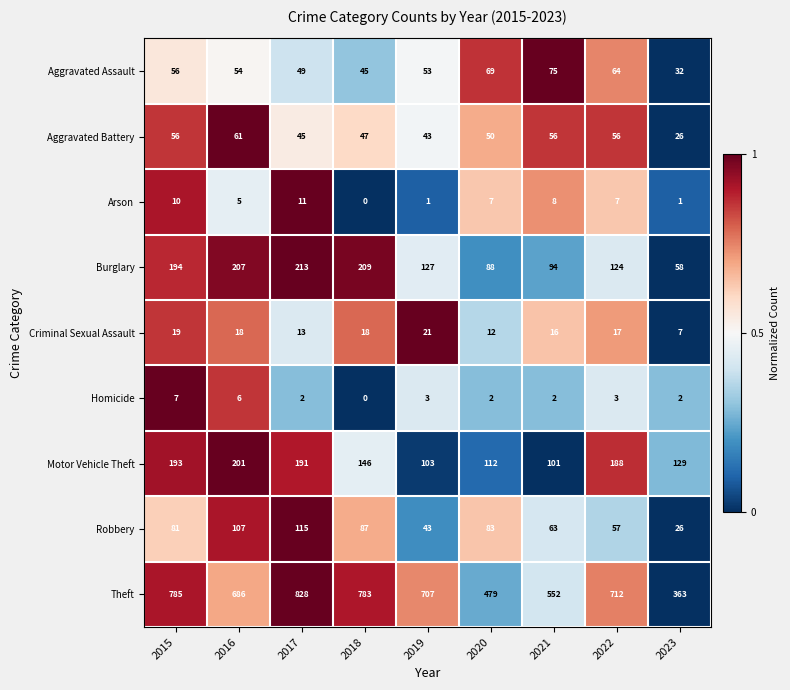

At which category does the chart reach its minimum across all series?

2018